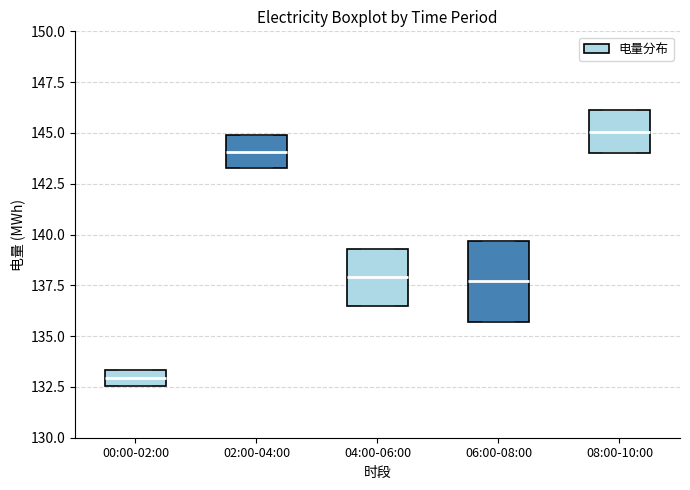

Where does the median line of the box for 06:00-08:00 sit on the y-axis? The values are not printed on the chart, so give them approximately, as read against the axis.

137.5